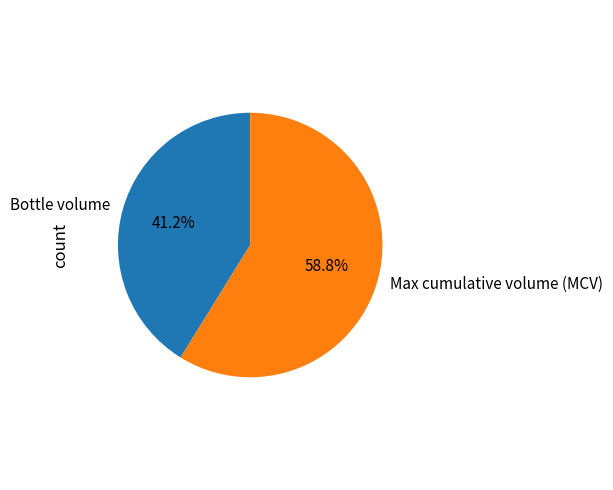

Is it true that Max cumulative volume (MCV) is 59% of the pie?

True